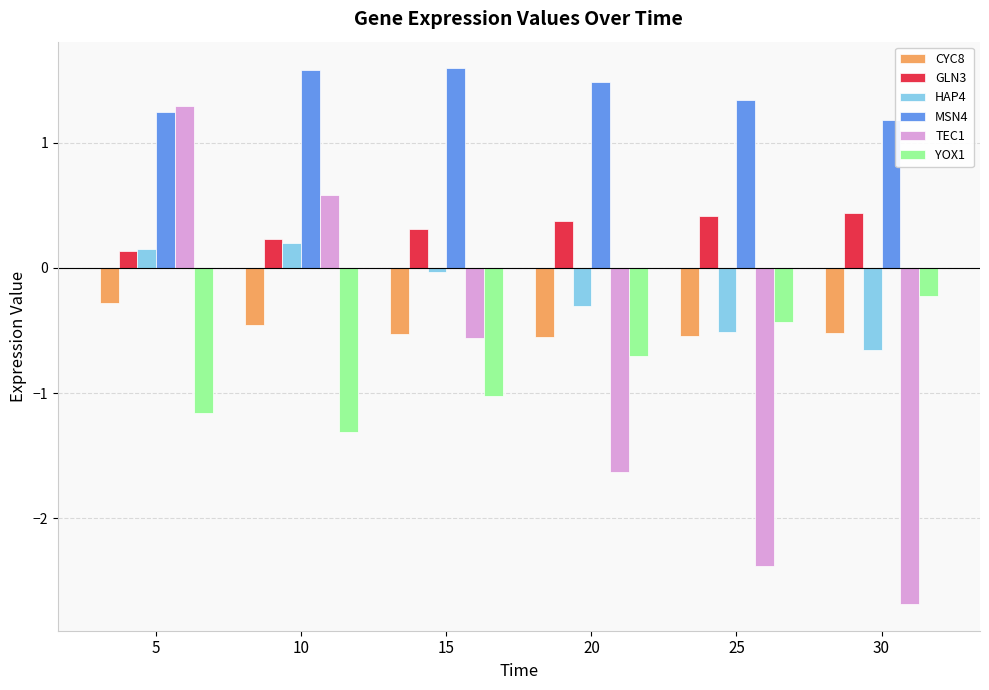

Count the number of data series in this chart.

6